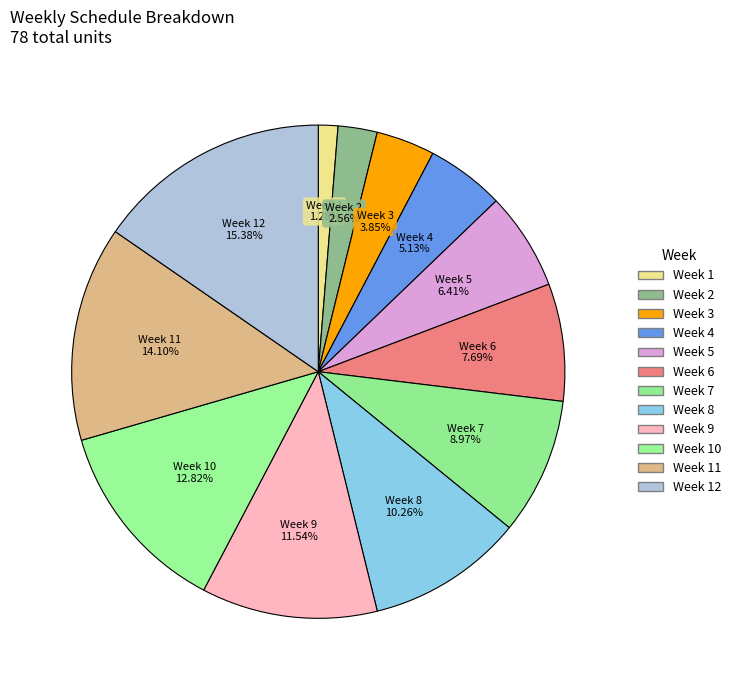

What is the smallest slice in the pie chart?

1